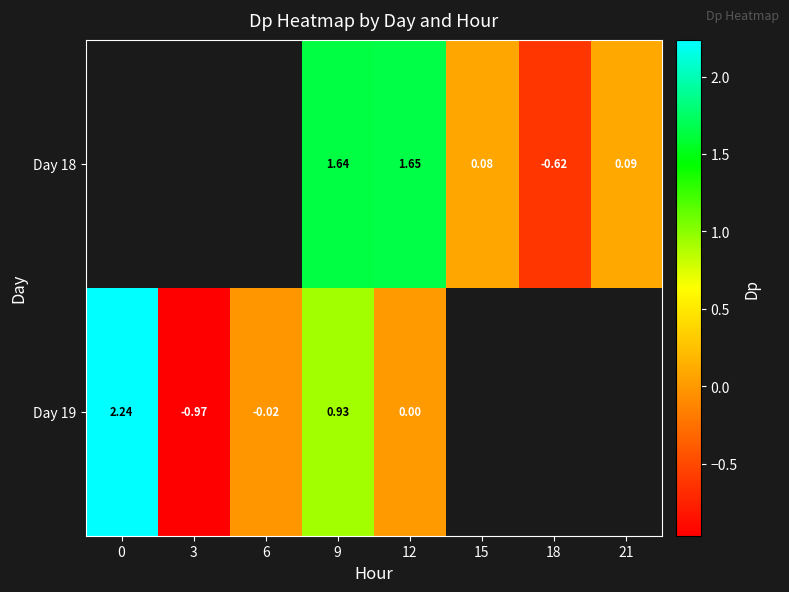

Is the value of Day 18 at 9 greater than the value of Day 19 at 12?

Yes